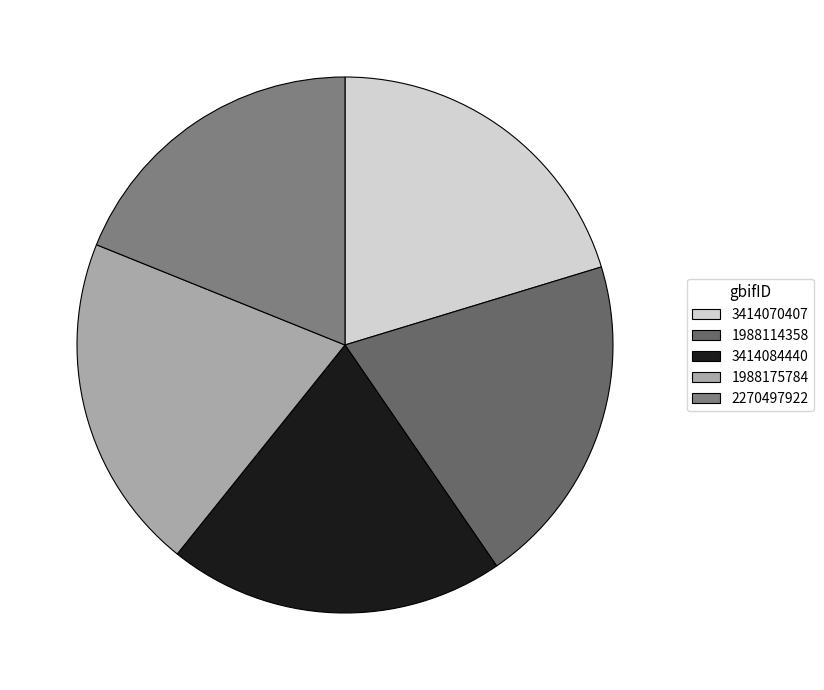

Count the number of slices in the pie.

5